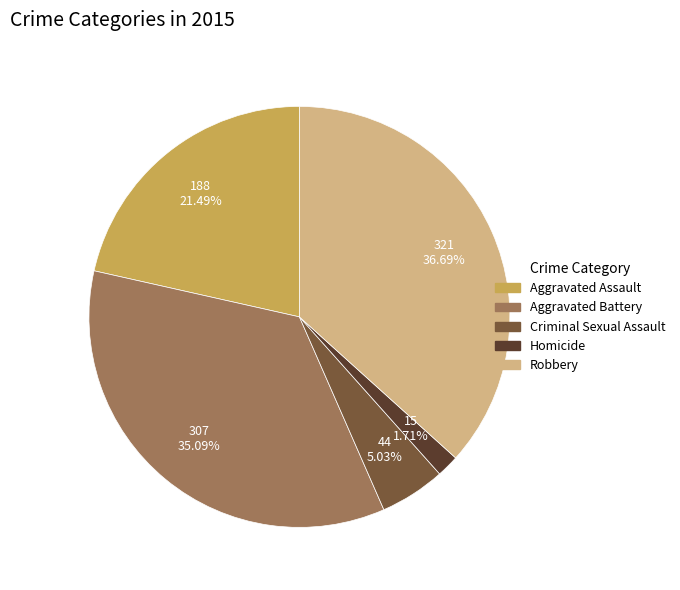

To the nearest percent, what is the combined percentage of Aggravated Assault and Criminal Sexual Assault?

27%